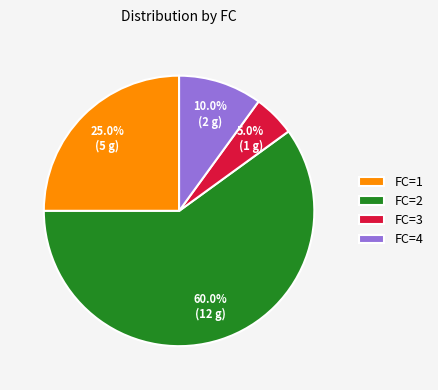

How many slices are in this pie chart?

4